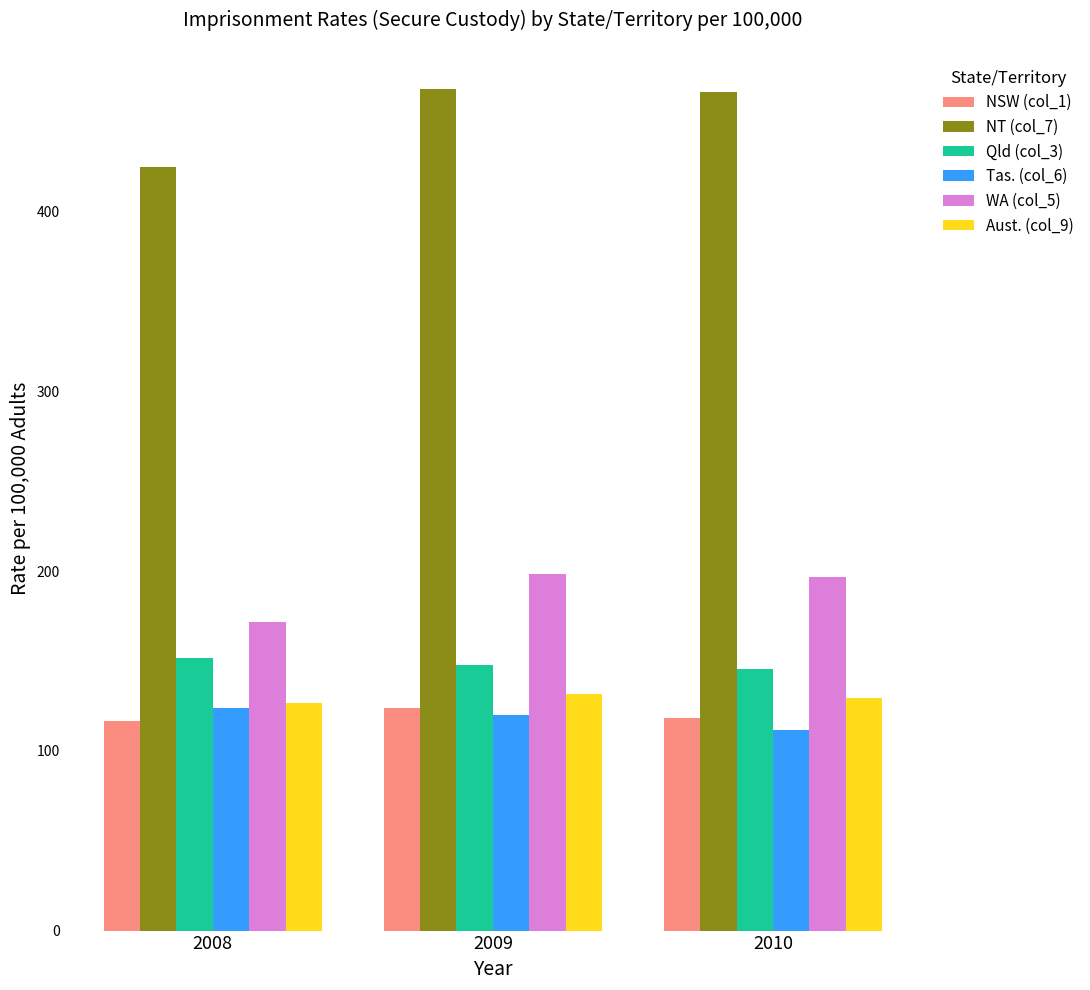

How many data points does each series have?

3